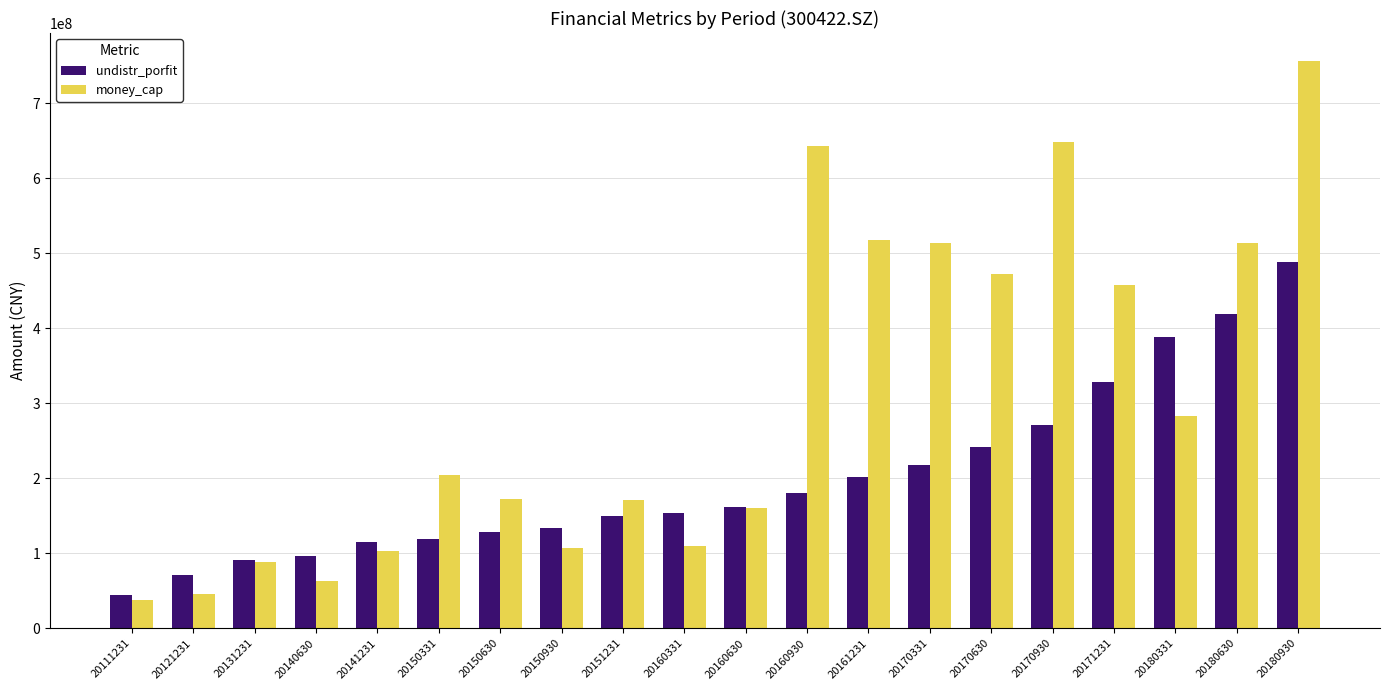

Is it true that undistr_porfit equals 61562567.3 at 20170331?

False